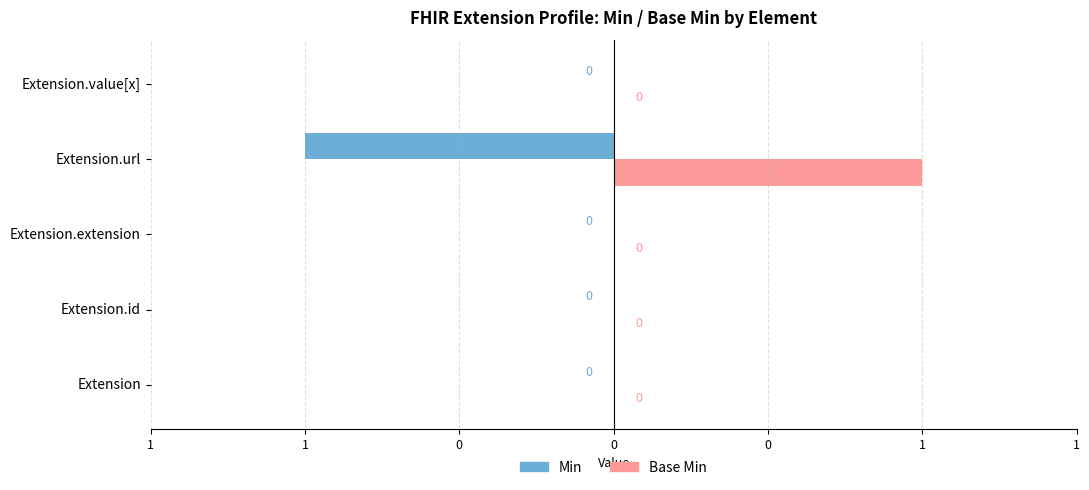

Which series has the largest total across all categories?

Base Min